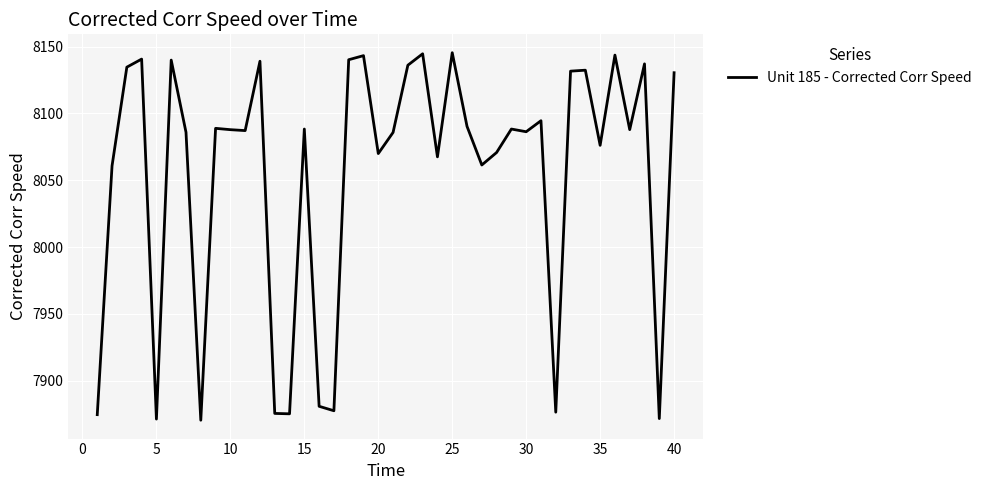

What is the difference between the maximum and minimum values?

275.2